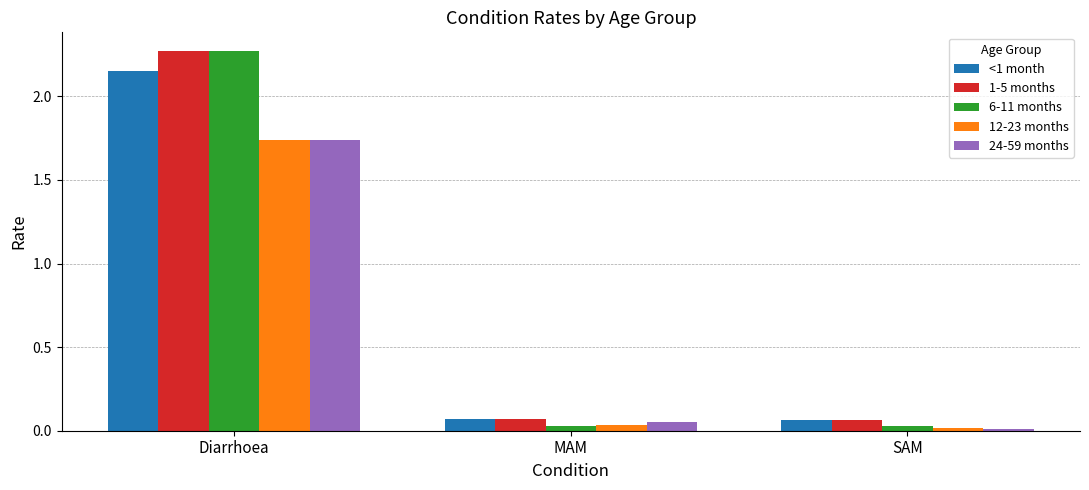

At which category is the sum across all series the highest?

Diarrhoea